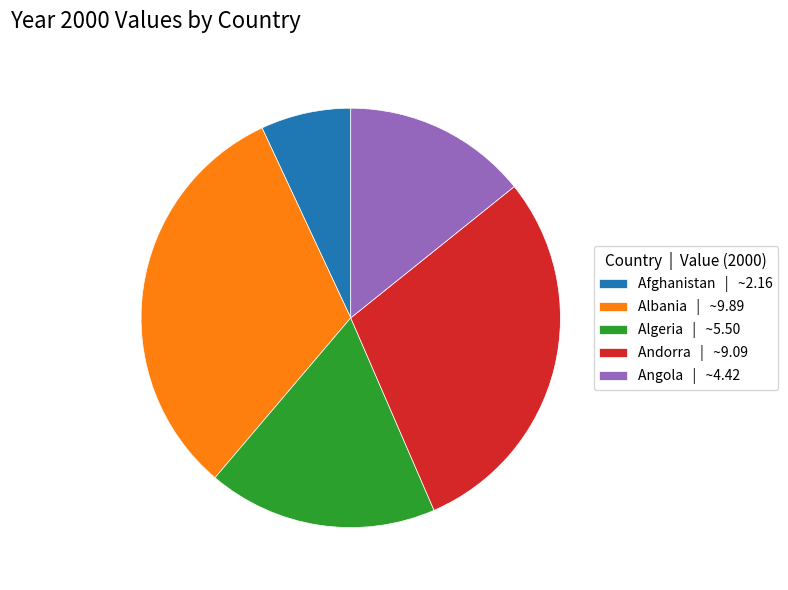

Count the number of slices in the pie.

5